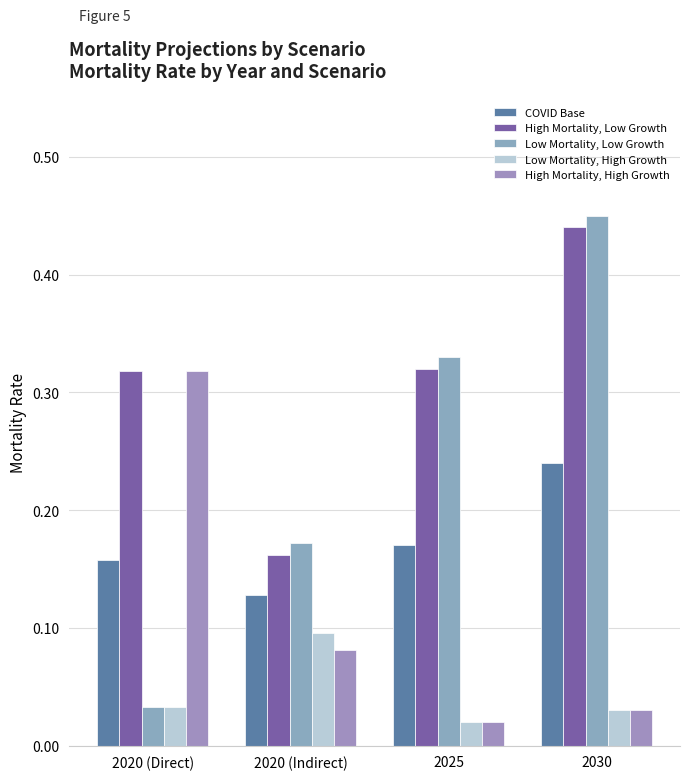

True or false: COVID Base has a value of 0.2 at 2030.

True